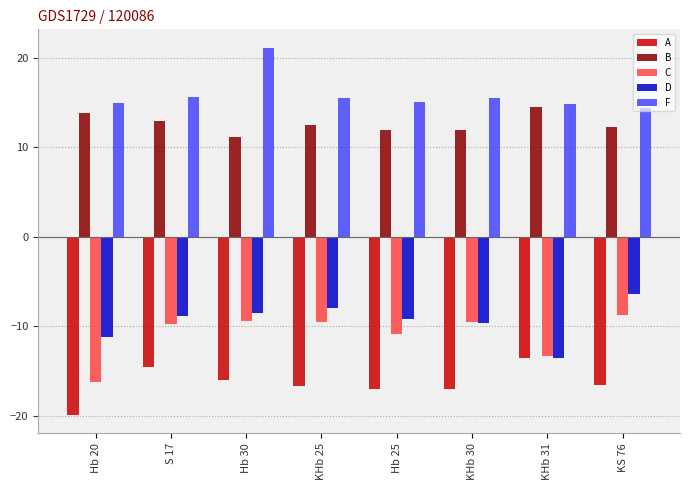

Is the value of B at Hb 20 greater than the value of D at Hb 25?

Yes